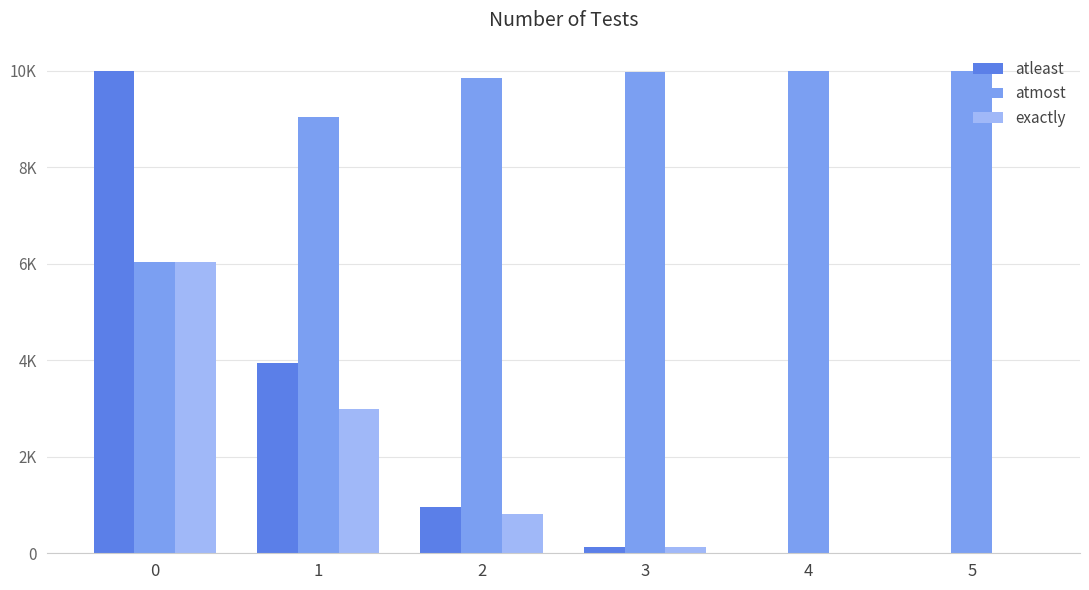

At which label does atmost first exceed 9986?

4